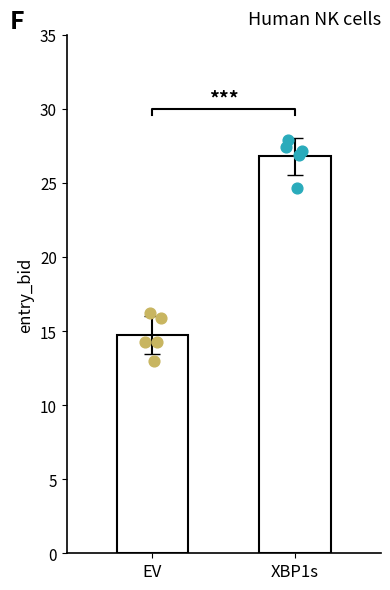

What are all the series names shown in the legend?

EV, XBP1s